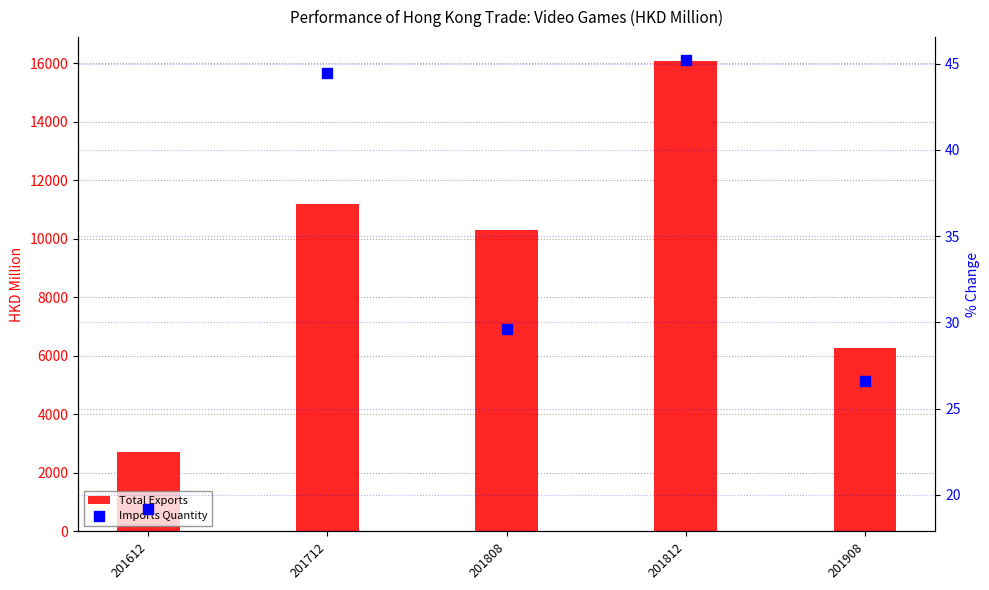

What is the total value across all series at 201612?

2722.6